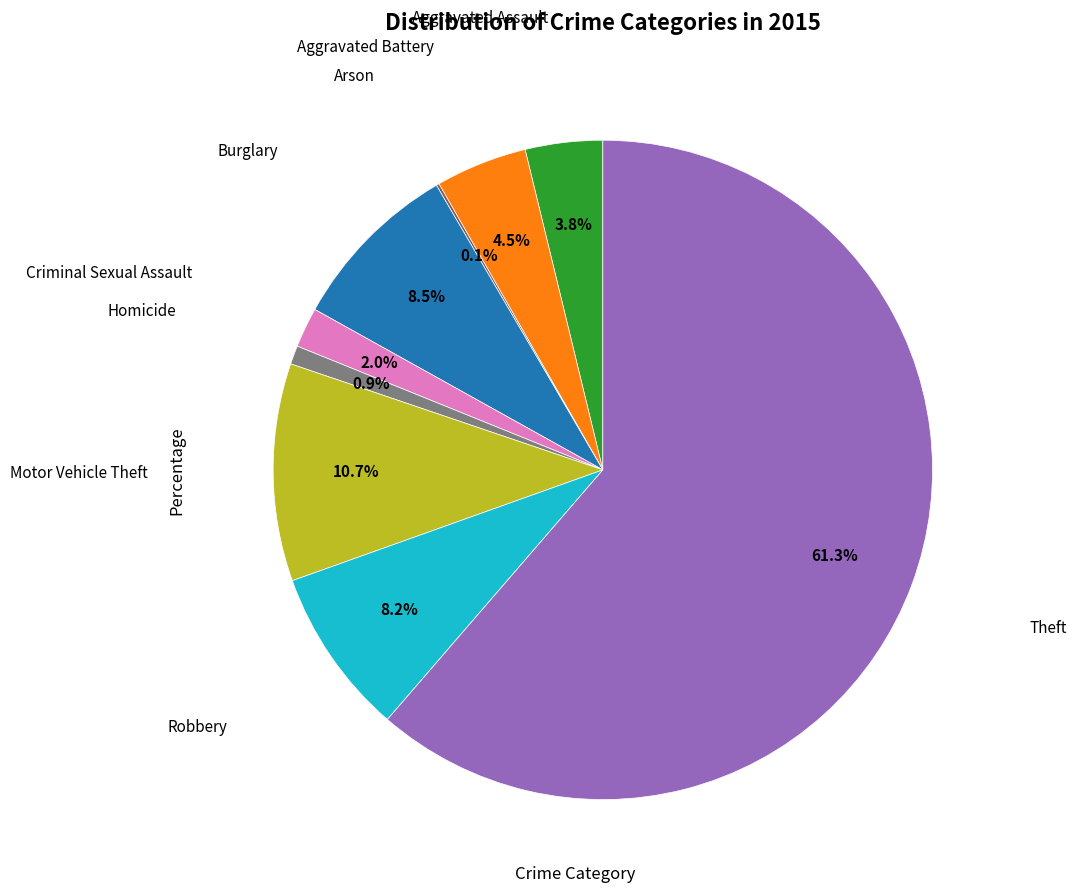

Does any single category account for the majority?

Yes